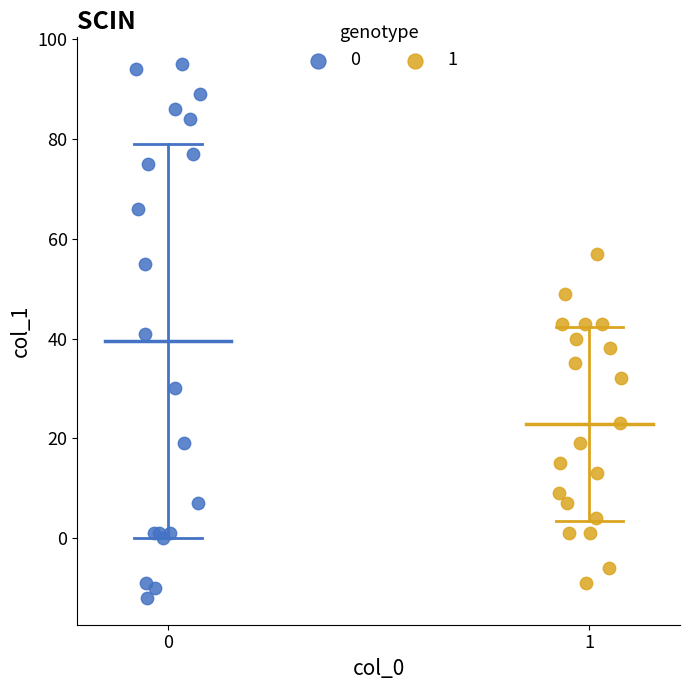

Which series reaches the minimum Y coordinate?

0